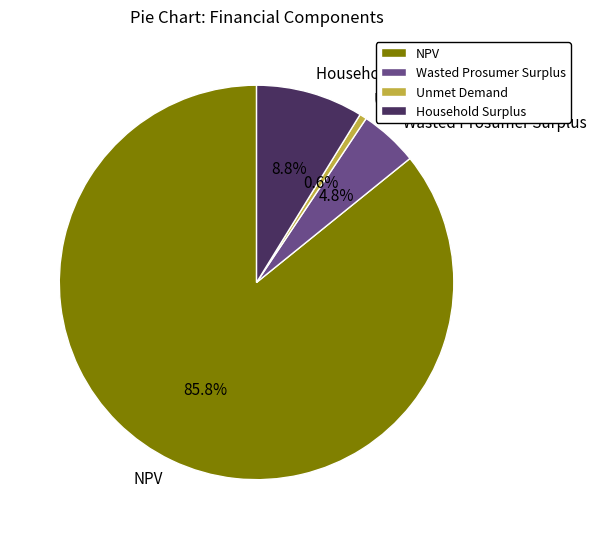

Is there any slice that represents more than half of the pie?

Yes